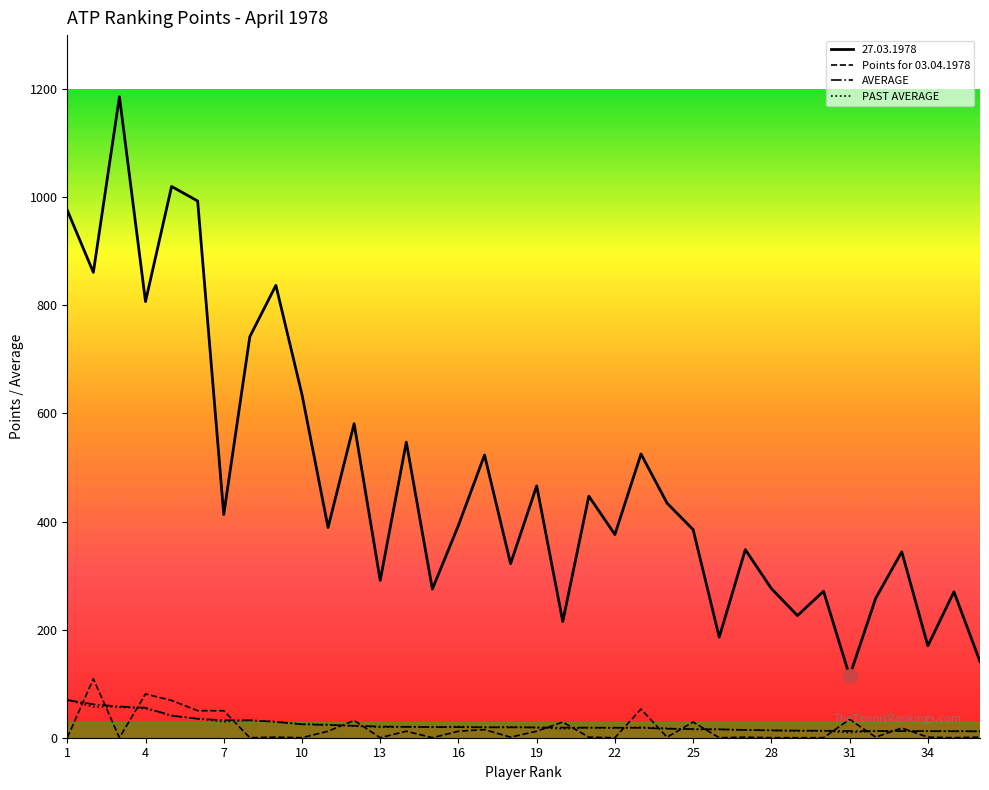

What is the minimum value for 27.03.1978?

114.0